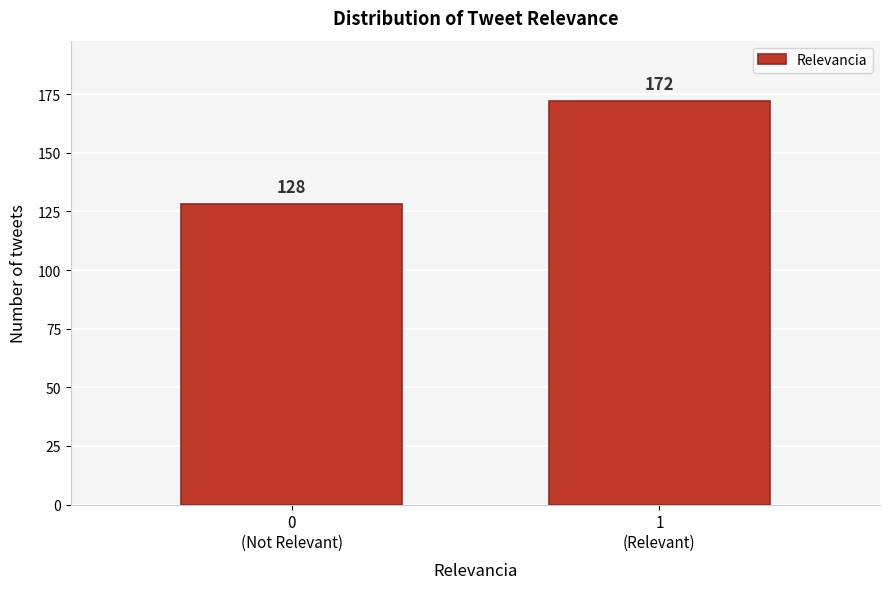

Reading right to left, transcribe all the data shown in this chart.

172	128